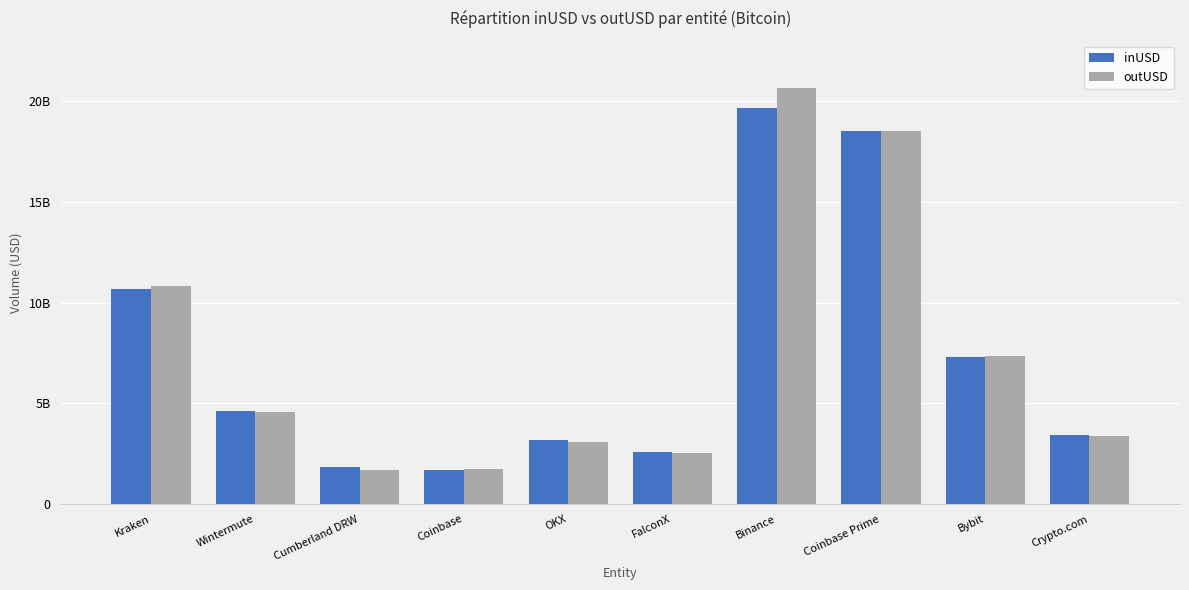

What is the sum of all outUSD values?

74385525166.6